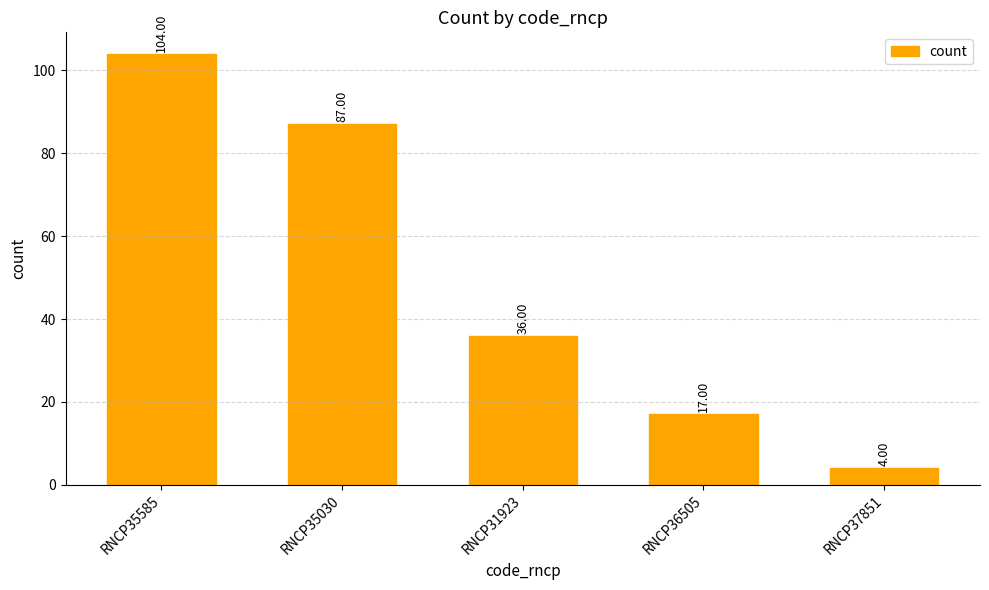

What is the ratio of the value at RNCP35585 to the value at RNCP37851?

26.0